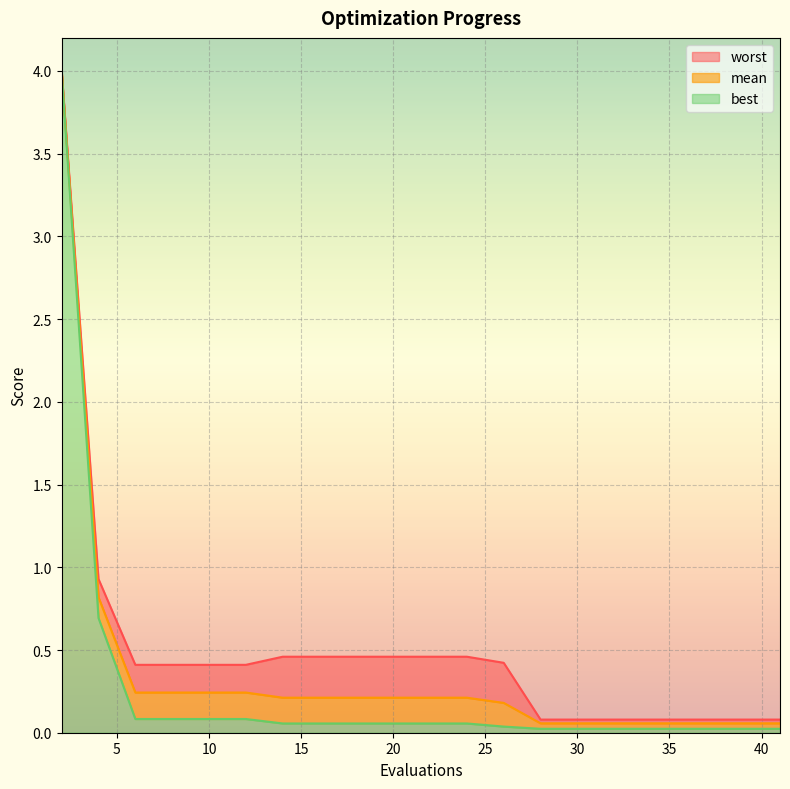

Reading left to right, extract all data points from this chart.

mean: 4.0	0.8	0.2	0.2	0.2	0.2	0.2	0.2	0.2	0.2	0.2	0.2	0.2	0.1	0.1	0.1	0.1	0.1	0.1	0.1
best: 4.0	0.7	0.1	0.1	0.1	0.1	0.1	0.1	0.1	0.1	0.1	0.1	0.0	0.0	0.0	0.0	0.0	0.0	0.0	0.0
worst: 4.0	0.9	0.4	0.4	0.4	0.4	0.5	0.5	0.5	0.5	0.5	0.5	0.4	0.1	0.1	0.1	0.1	0.1	0.1	0.1